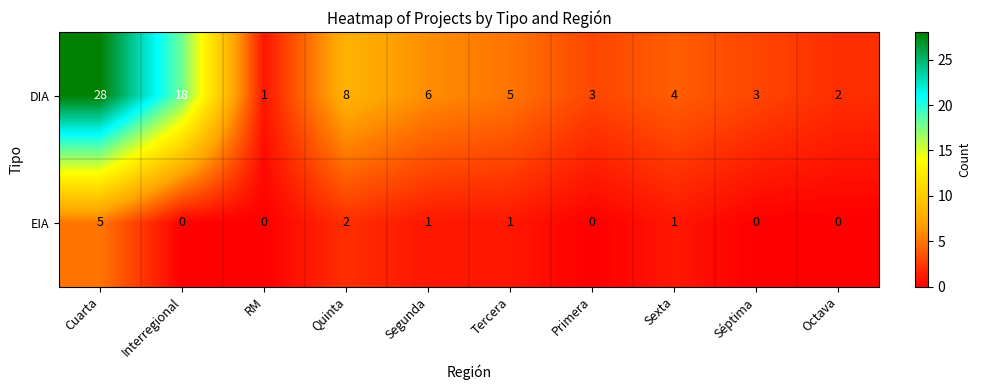

True or false: EIA has a value of 2 at Quinta.

True